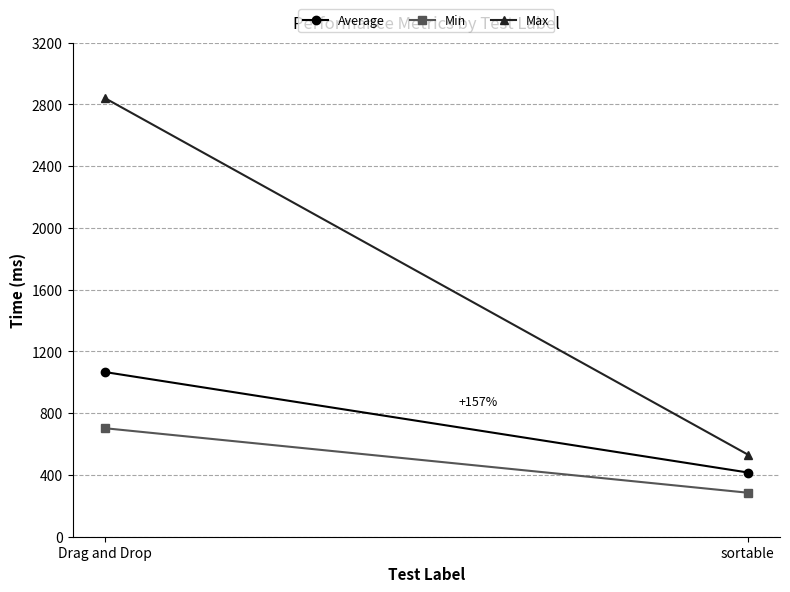

How many Max values are between 532 and 2842?

2